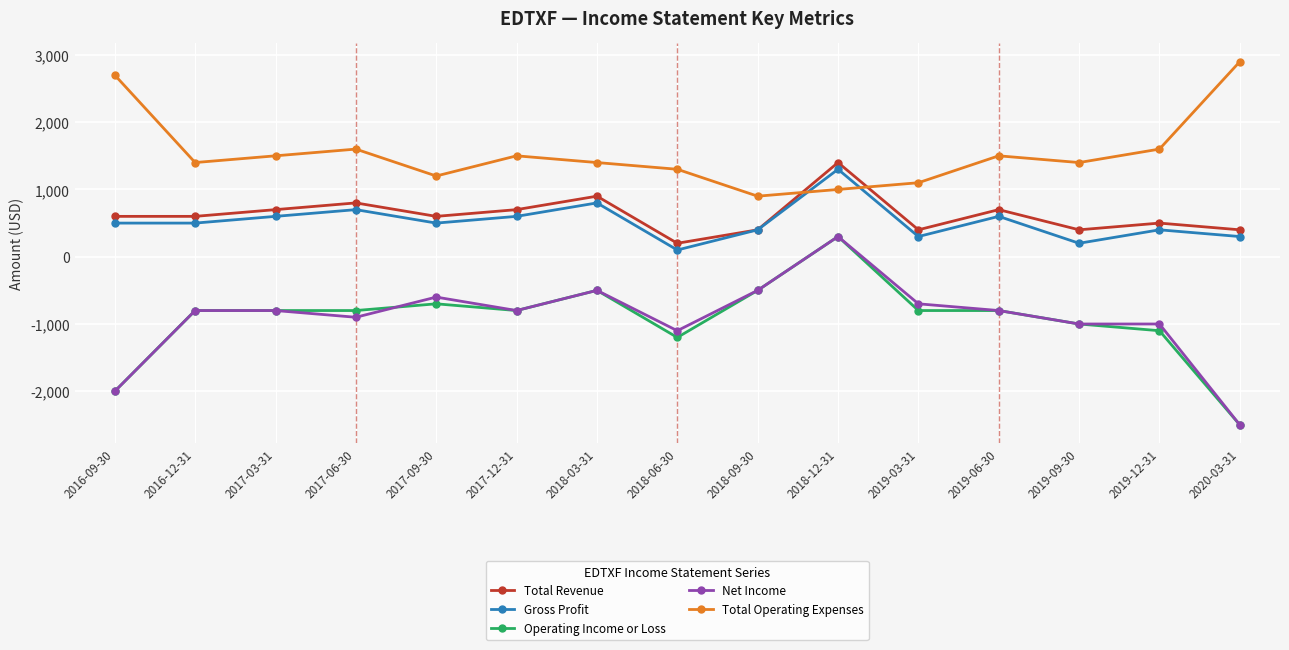

True or false: Operating Income or Loss and Total Revenue cross at least once.

False